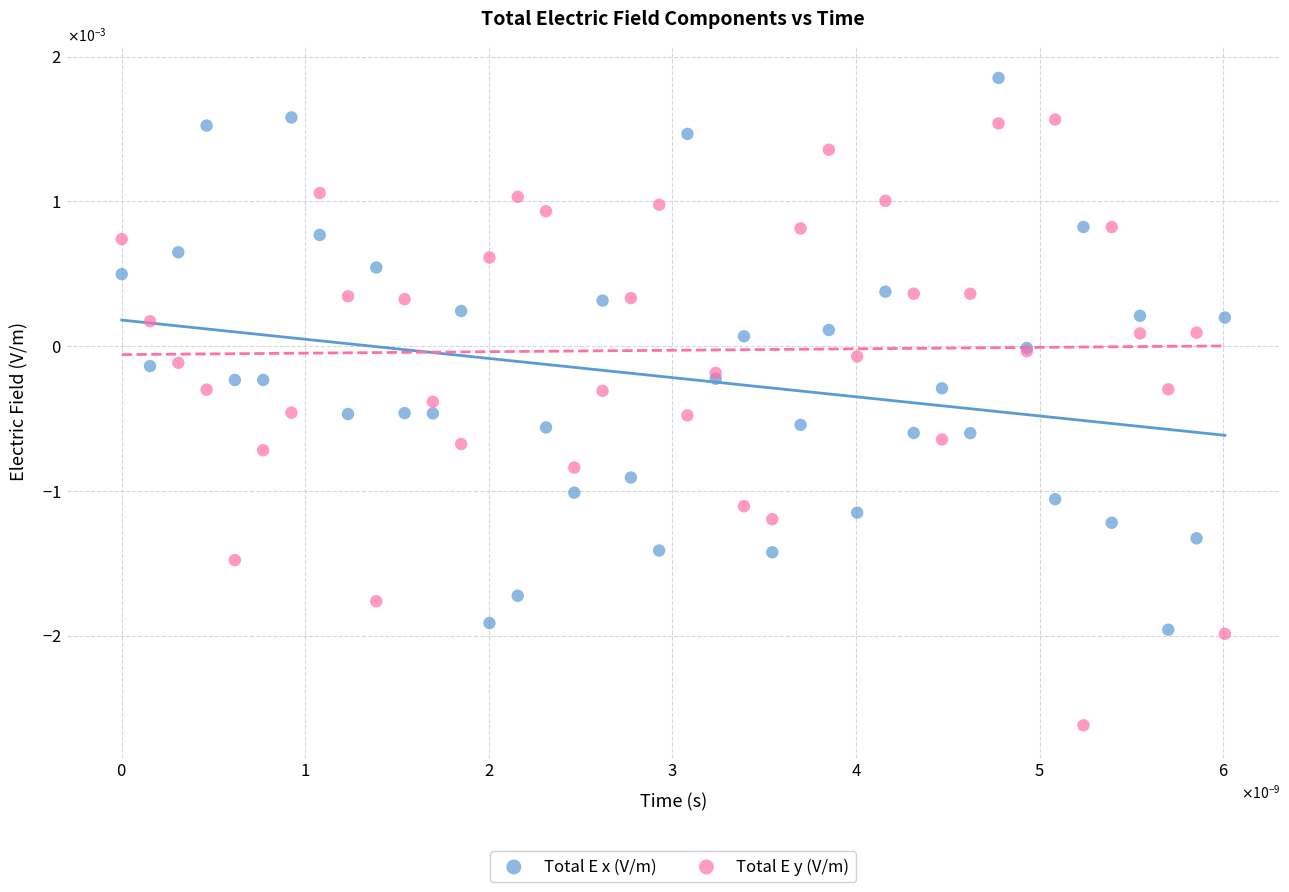

Which series contains the highest Y value?

Total E x (V/m)